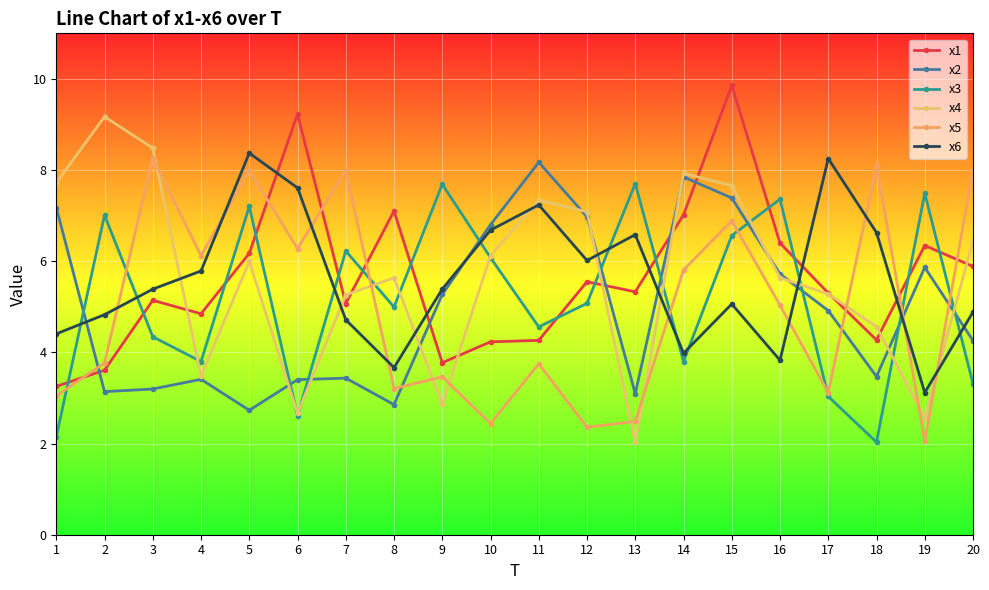

Rank the series at 14 from highest to lowest value.

x4, x2, x1, x5, x6, x3